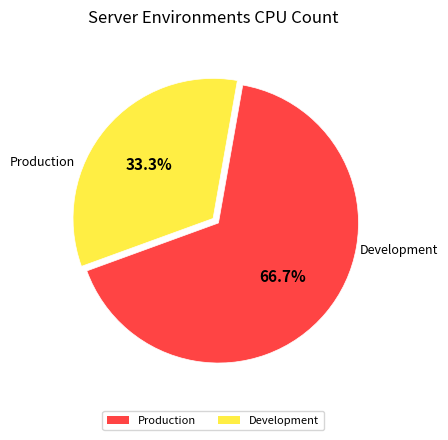

To the nearest percent, what is the combined percentage of Production and Development?

100%